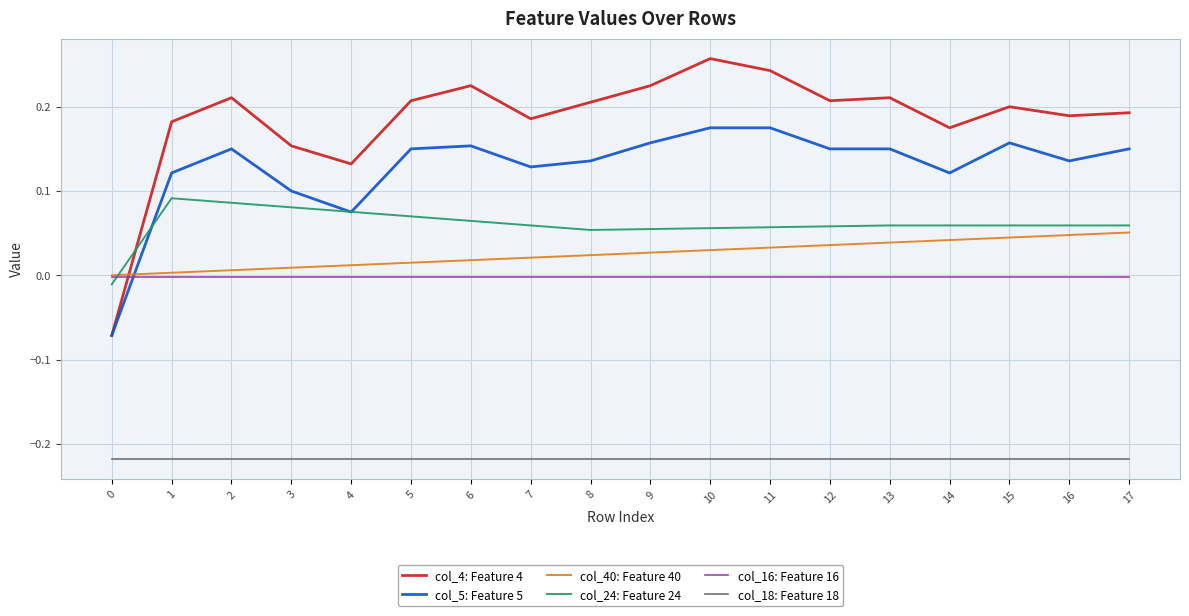

What is the spread (max minus min) of values at 12?

0.4